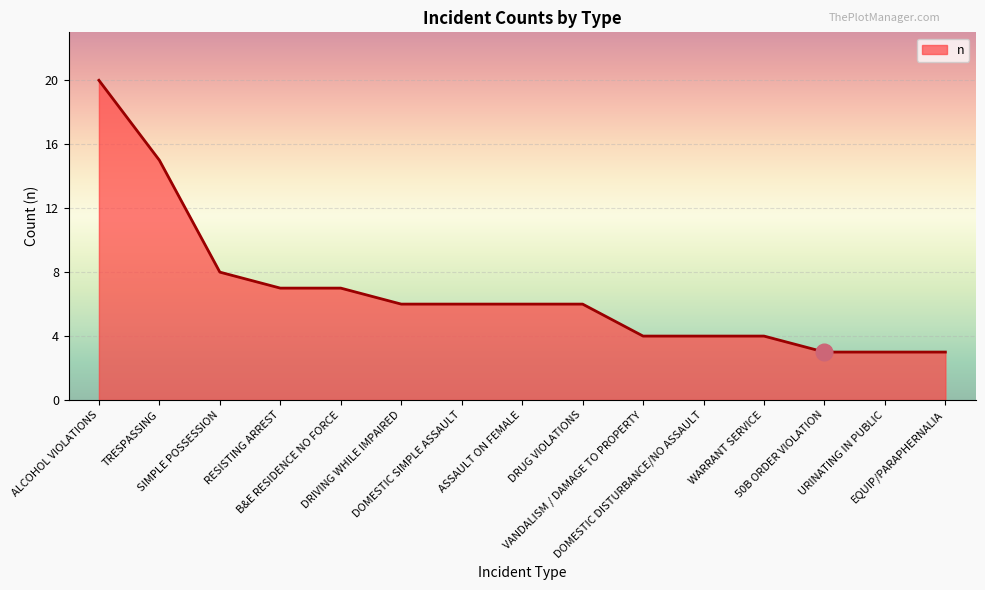

What value does the data have at ASSAULT ON FEMALE?

6